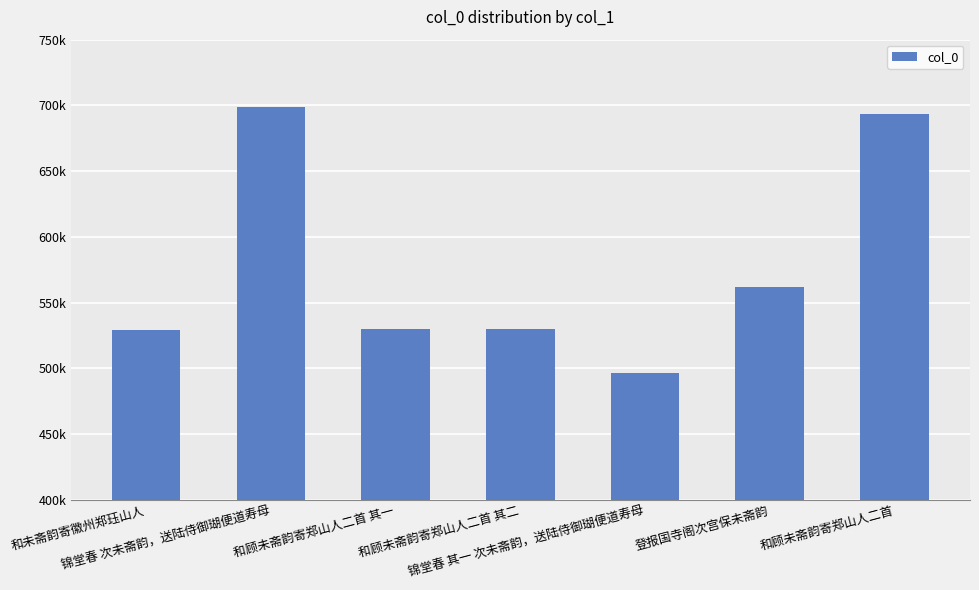

Where does the data first go above 529513?

锦堂春 次未斋韵，送陆侍御瑚便道寿母